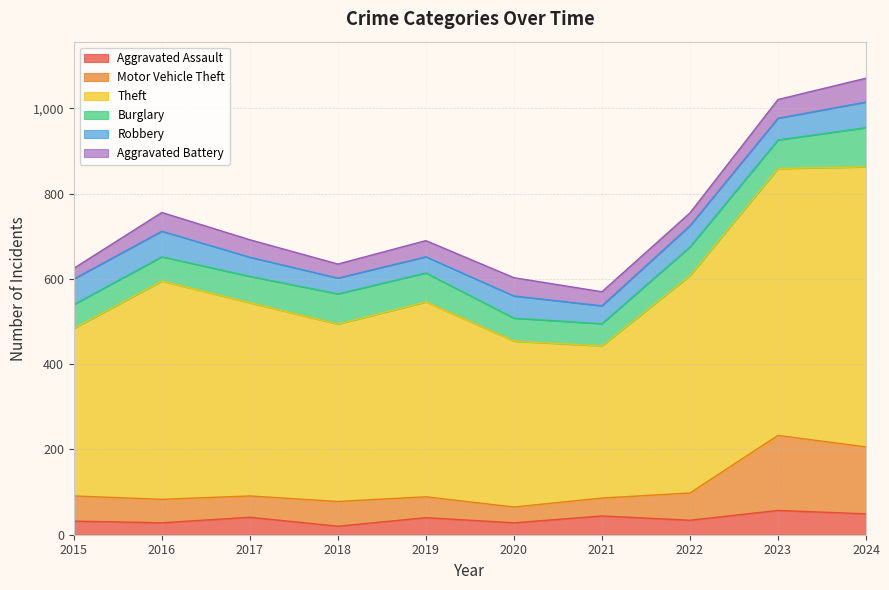

What is the maximum value for Aggravated Assault?

57